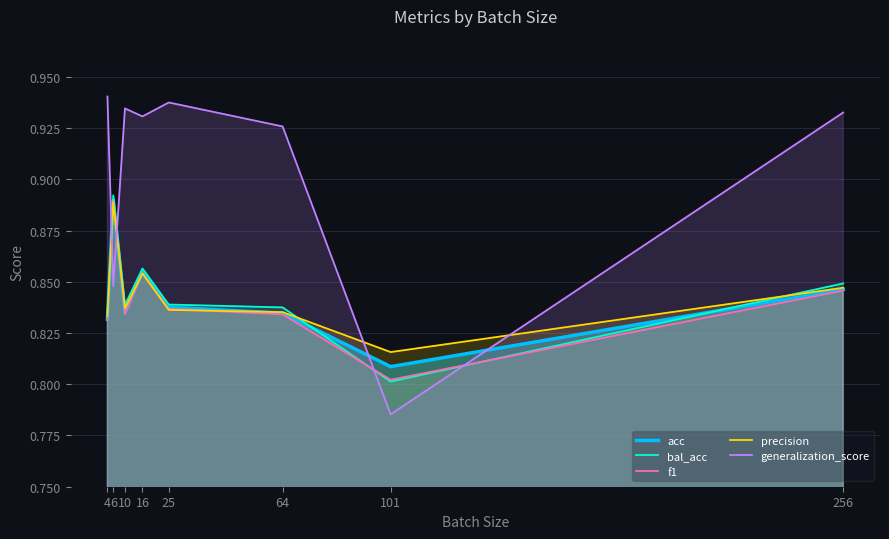

At which category does acc reach its first local valley?

10